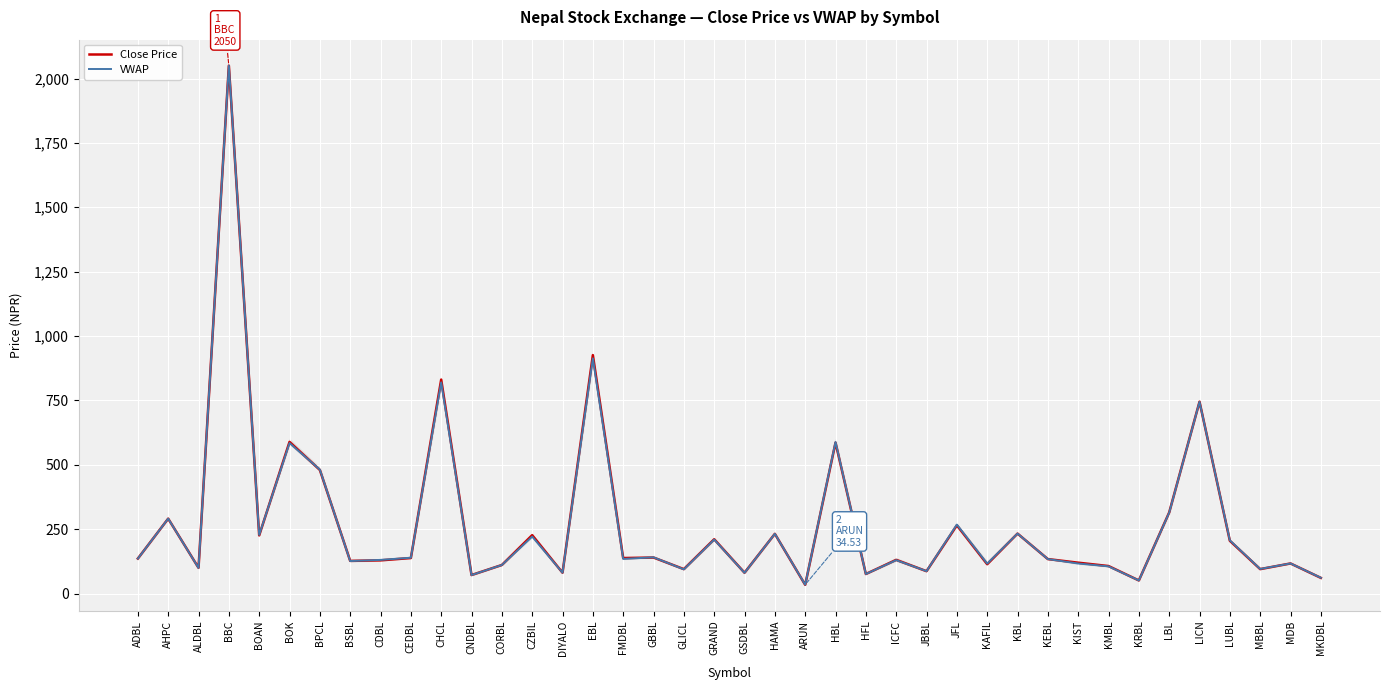

What is the total value across all series at AHPC?

582.0